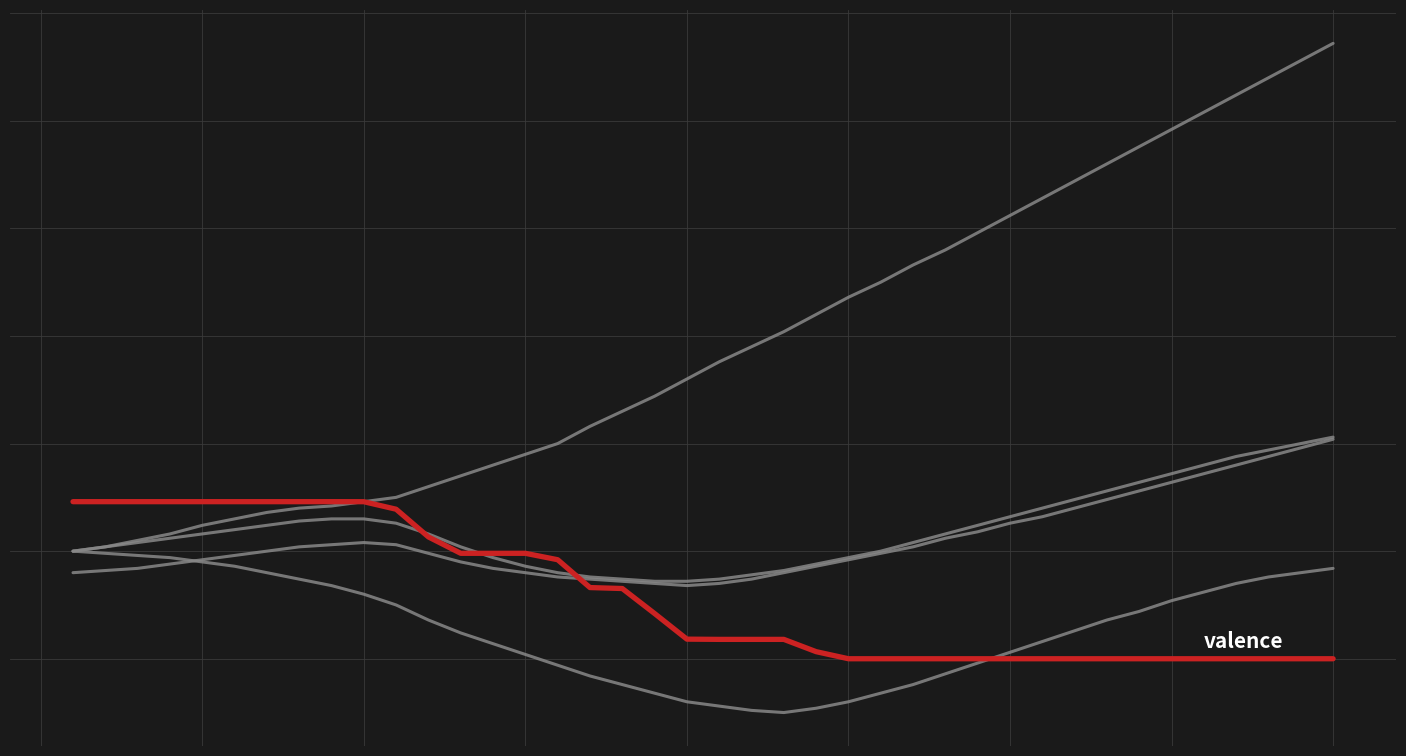

How many data points does each series have?

40